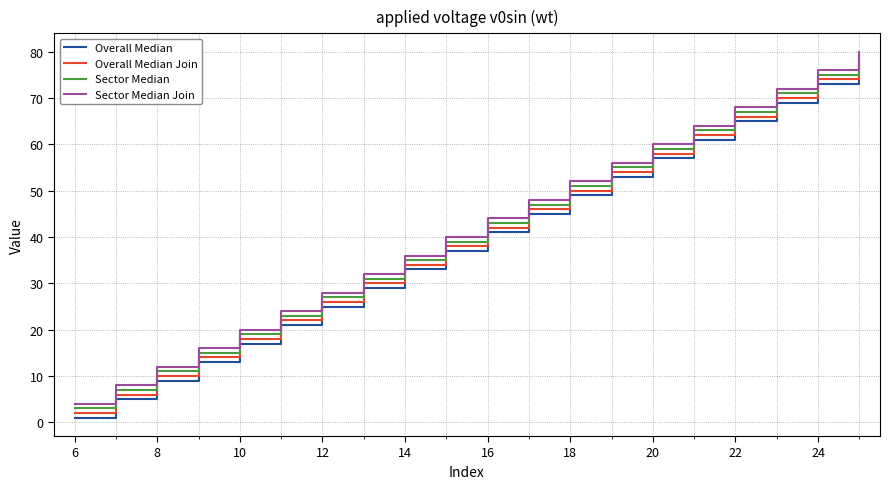

How many lines are shown in the chart?

4